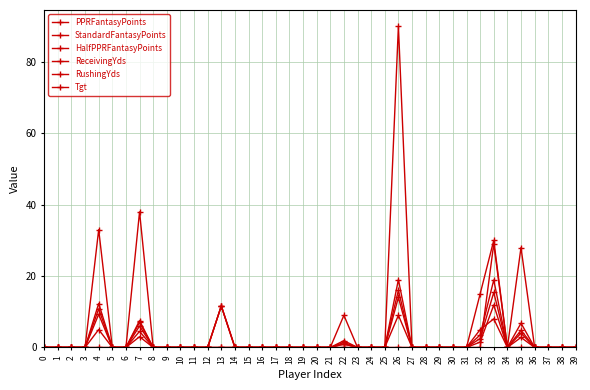

Count the number of categories in the chart.

40